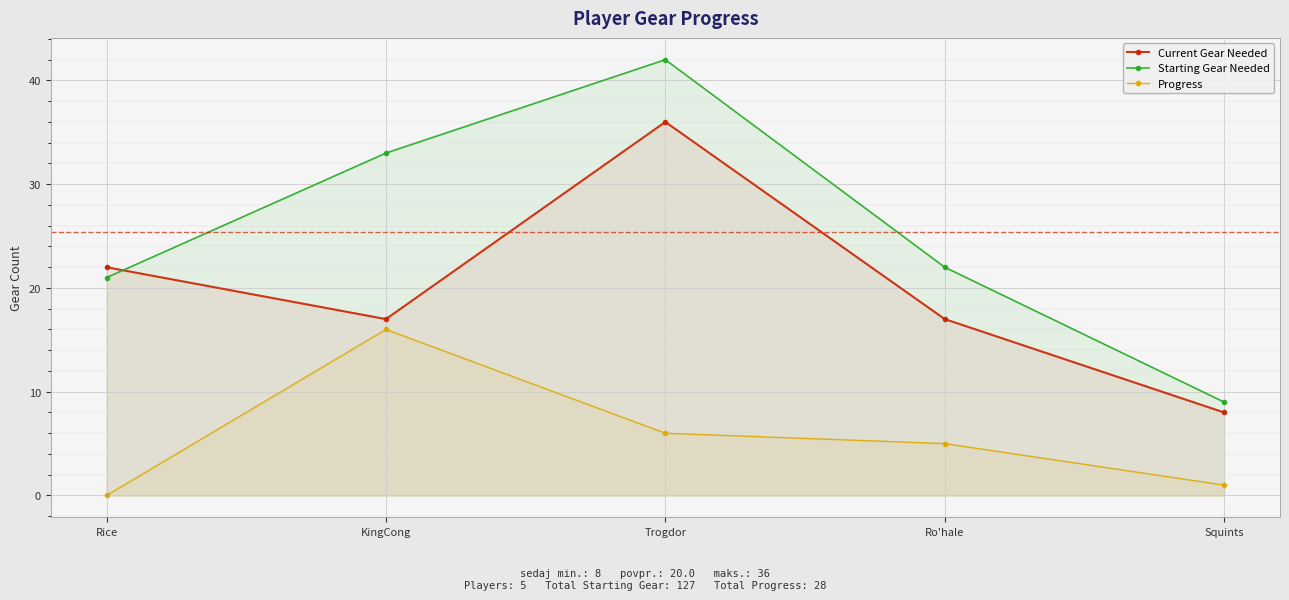

True or false: Current Gear Needed and Progress intersect in this chart.

False